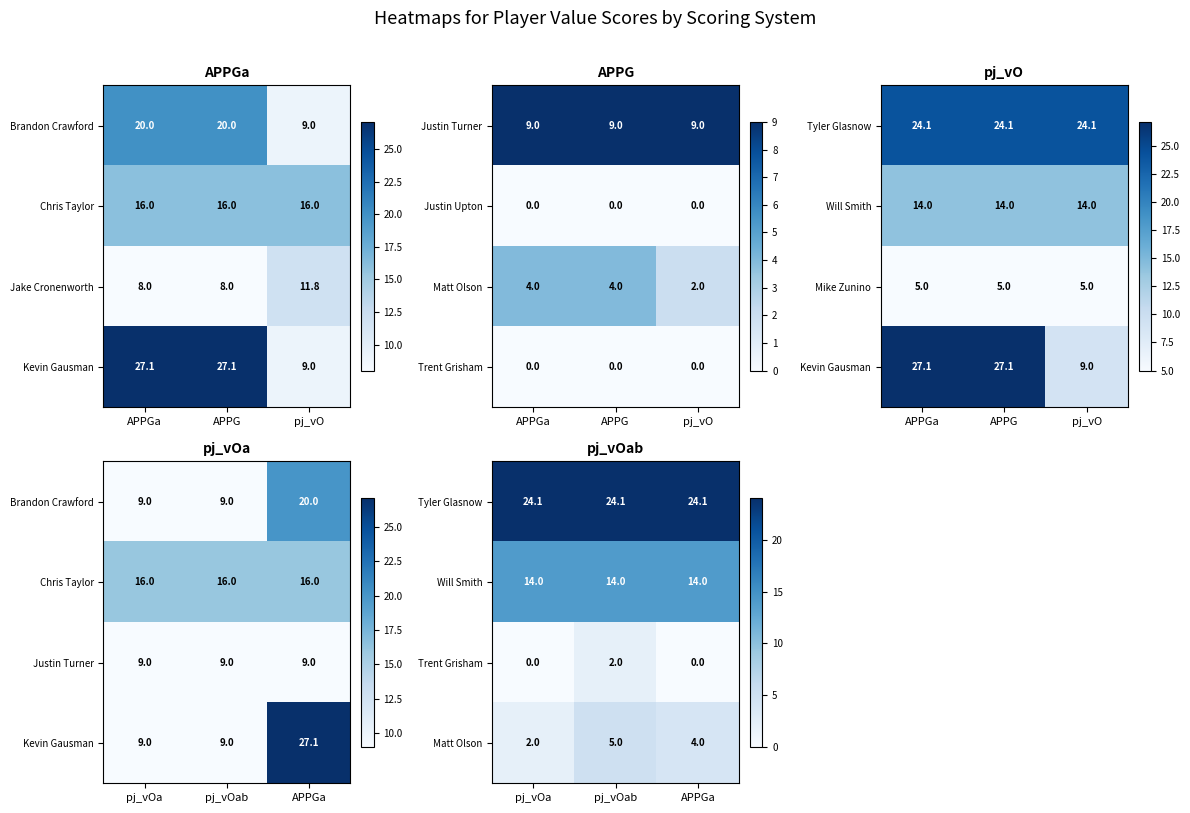

Which category has the highest value in the Jake Cronenworth series?

pj_vO